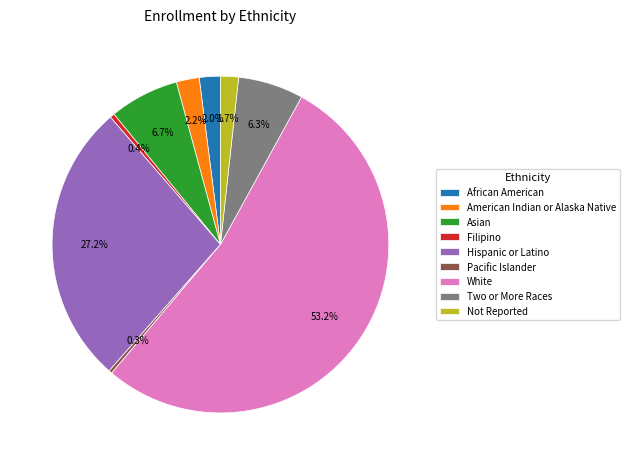

How many slices are in this pie chart?

9